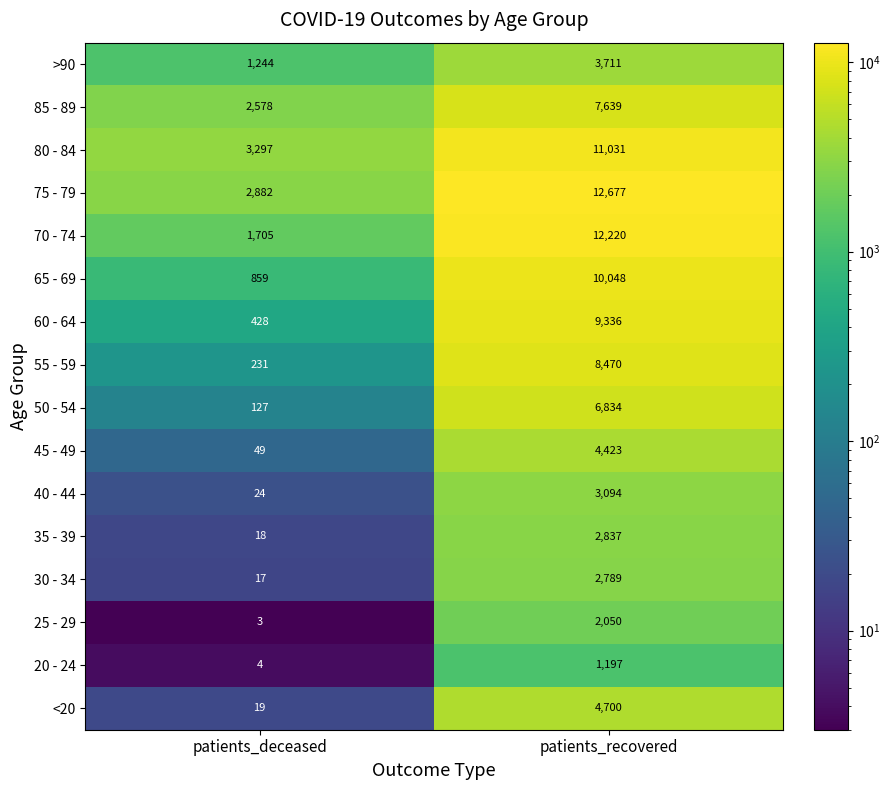

What is the total value across all series at patients_recovered?

103056